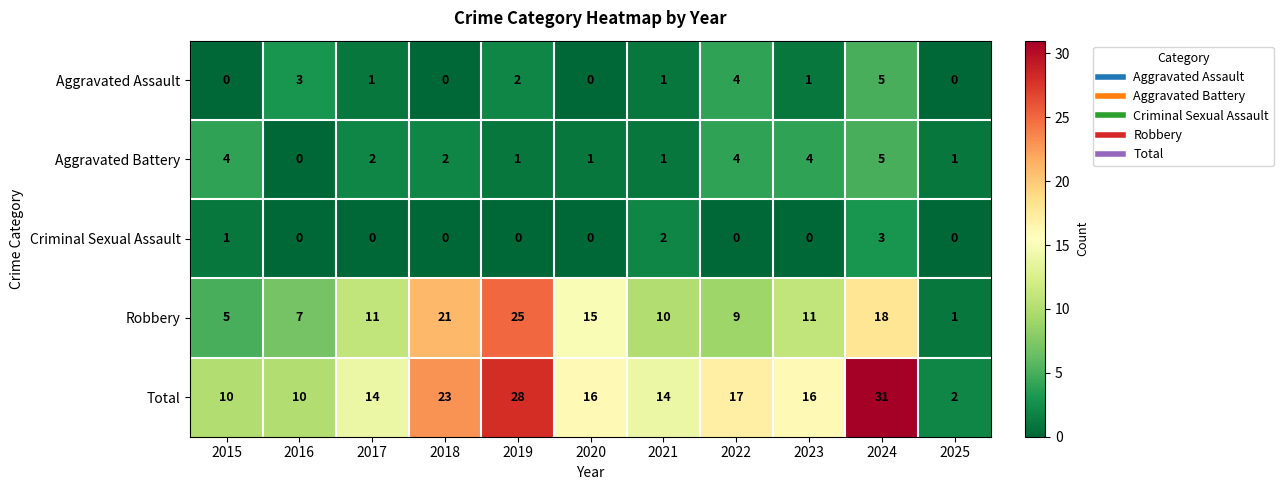

How many distinct data groups are displayed?

5